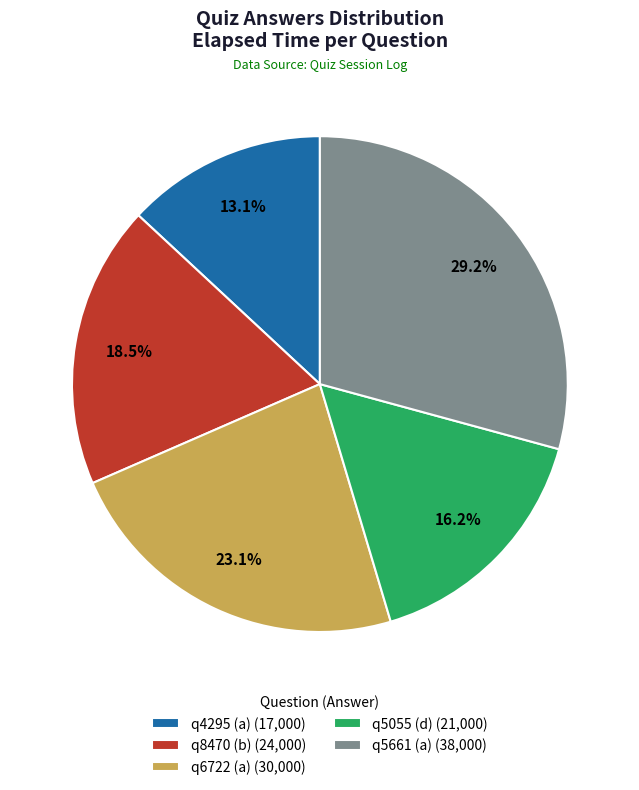

Between q6722 (a) and q5661 (a), which is larger?

q5661 (a)